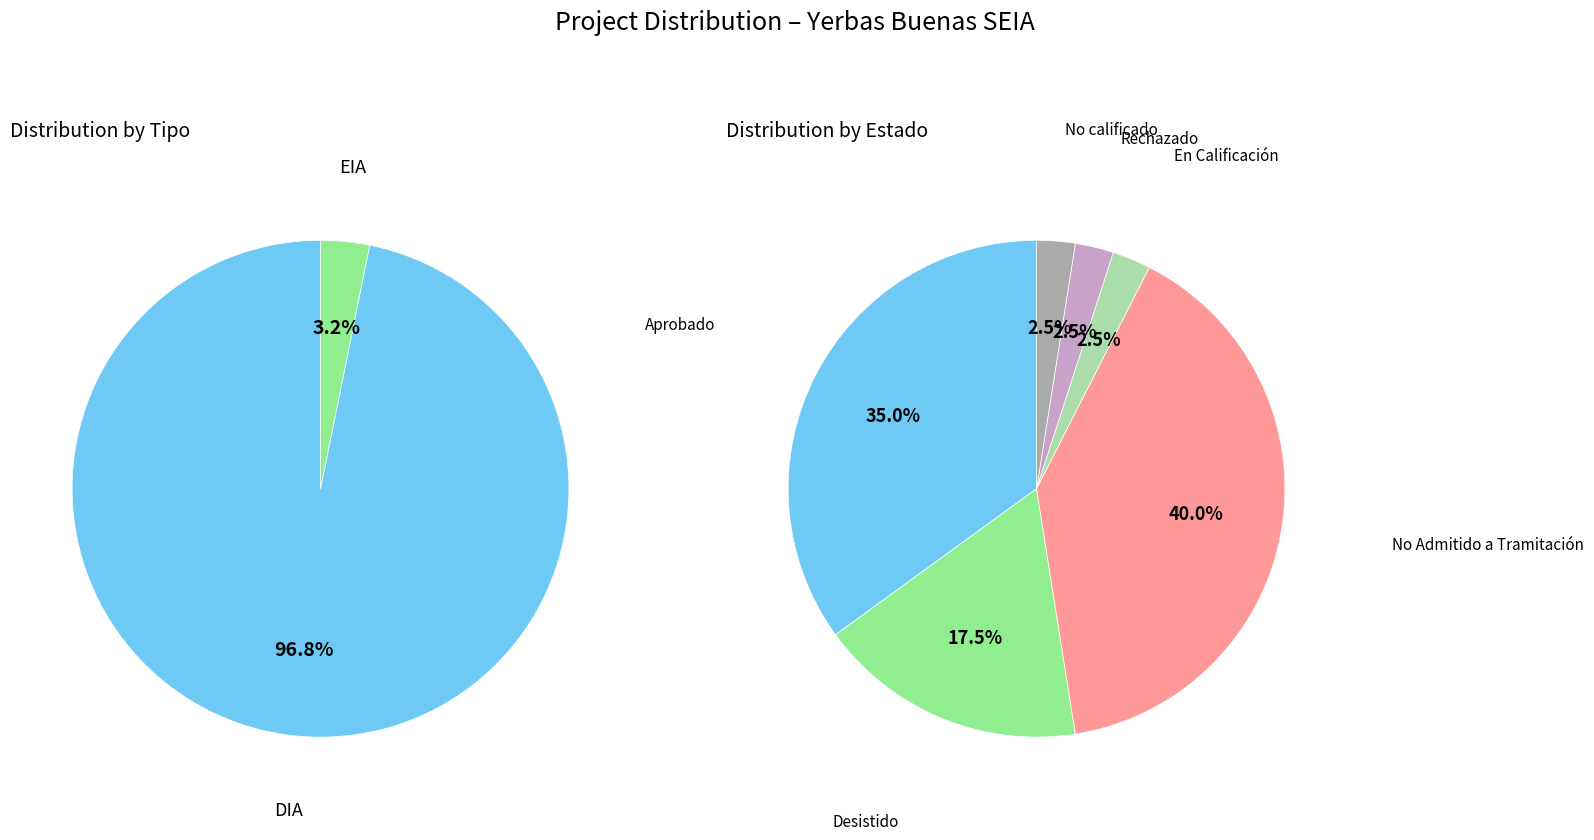

To the nearest percent, what is the average slice percentage?

50%